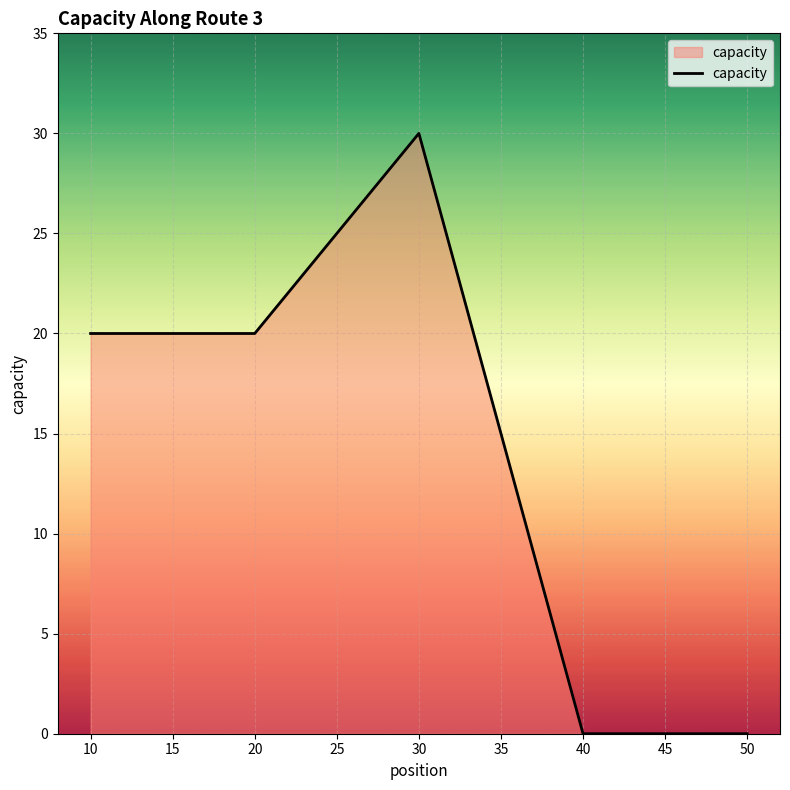

Which label corresponds to the largest value in the chart?

30